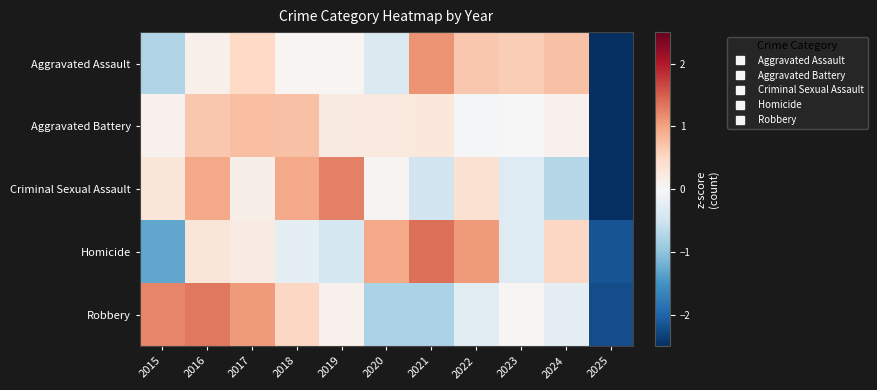

At which category is the sum across all series the highest?

2016